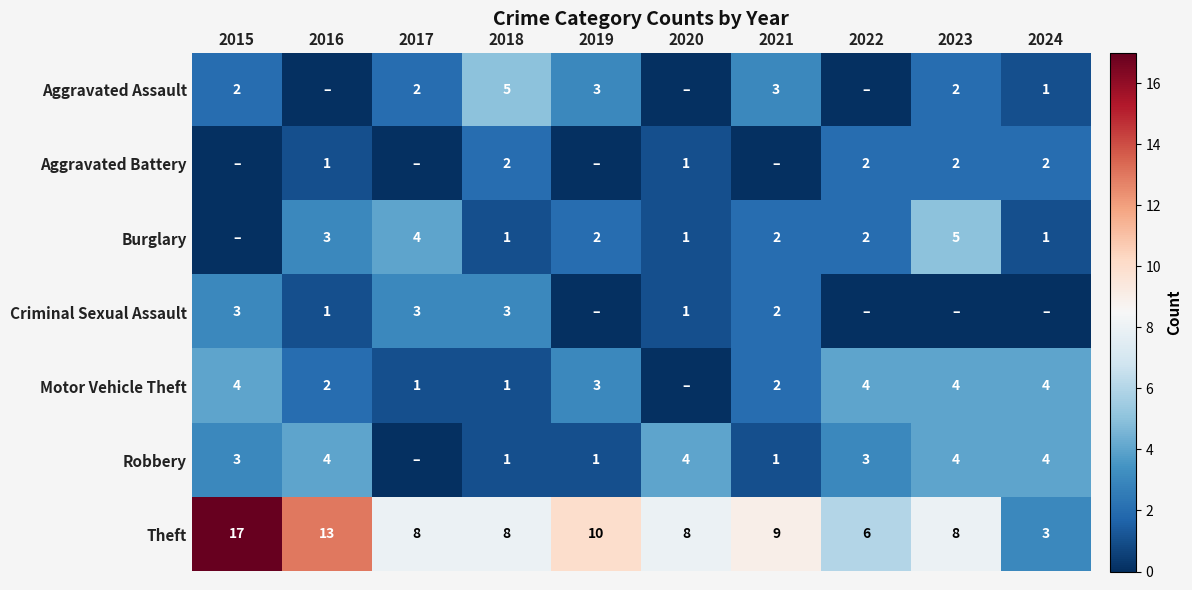

What is the average value of the Theft series?

9